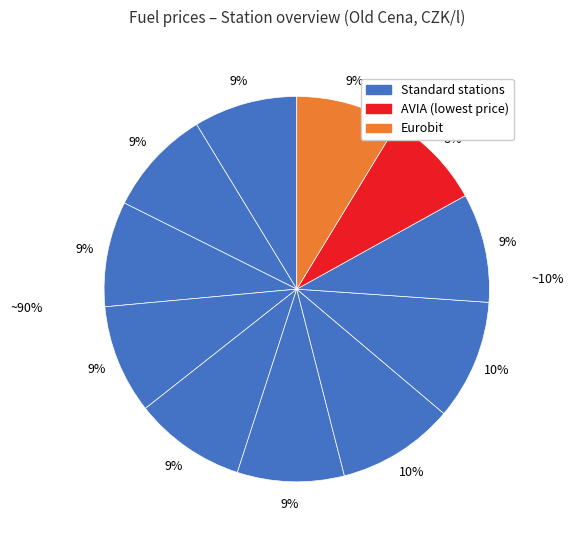

Does any single category account for the majority?

No